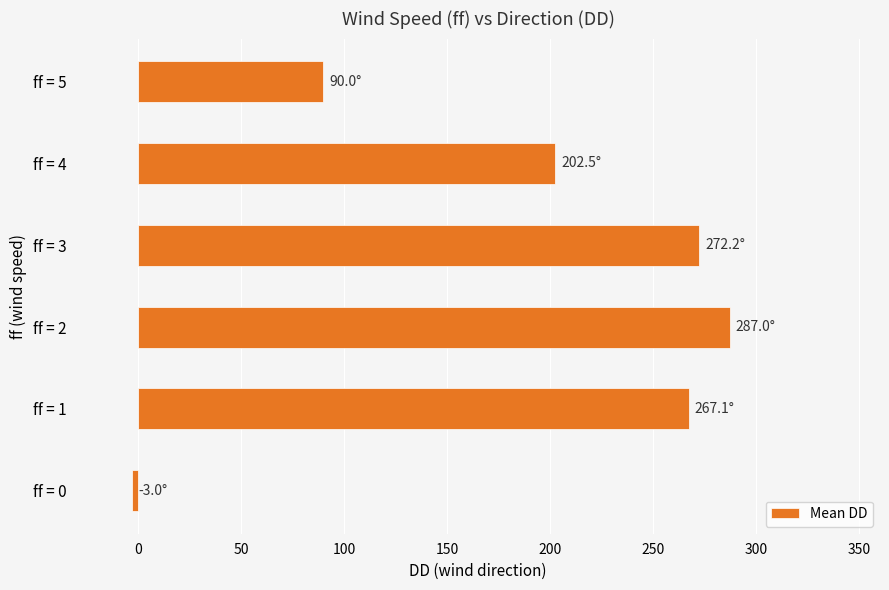

What is the maximum value shown in the chart?

287.0